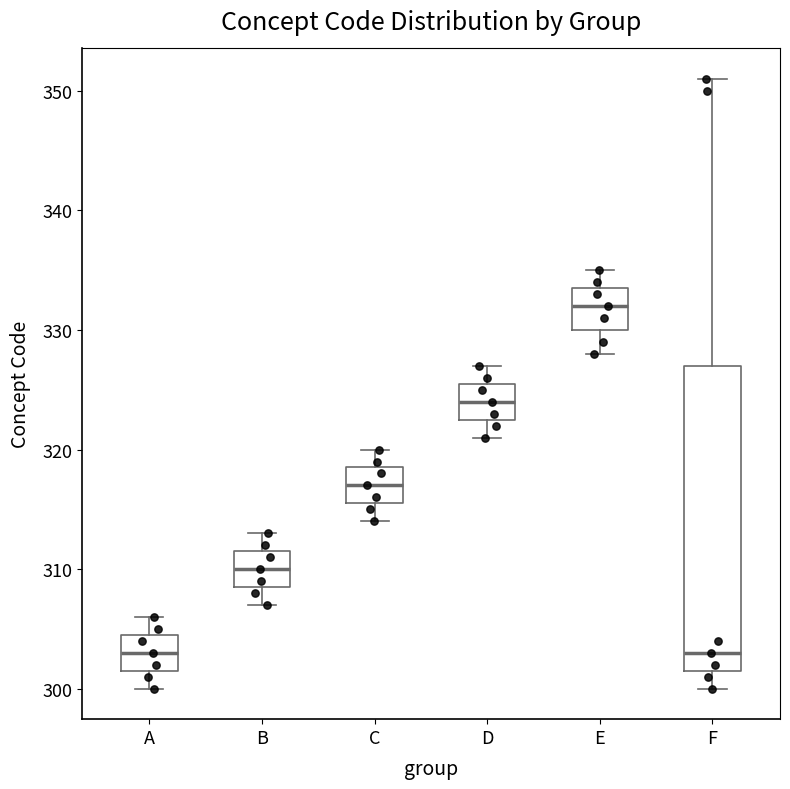

Reading left to right, read every box against the y-axis: the position of its median line, the range the box covers, and the ends of its whiskers. The values are not printed on the chart, so give them approximately, as read against the axis.

A: median 303, box 302 to 305, whiskers 300 to 306
B: median 310, box 309 to 312, whiskers 307 to 313
C: median 317, box 316 to 319, whiskers 314 to 320
D: median 324, box 323 to 326, whiskers 321 to 327
E: median 332, box 330 to 334, whiskers 328 to 335
F: median 303, box 302 to 327, whiskers 300 to 351